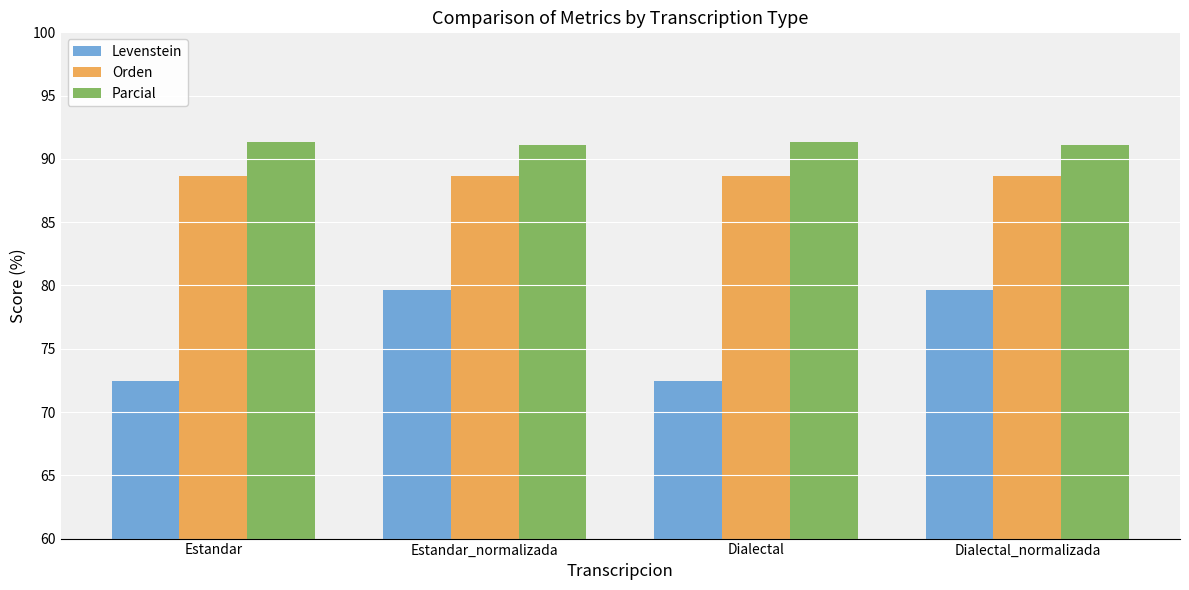

At Estandar, list the series in order from largest to smallest.

Parcial, Orden, Levenstein